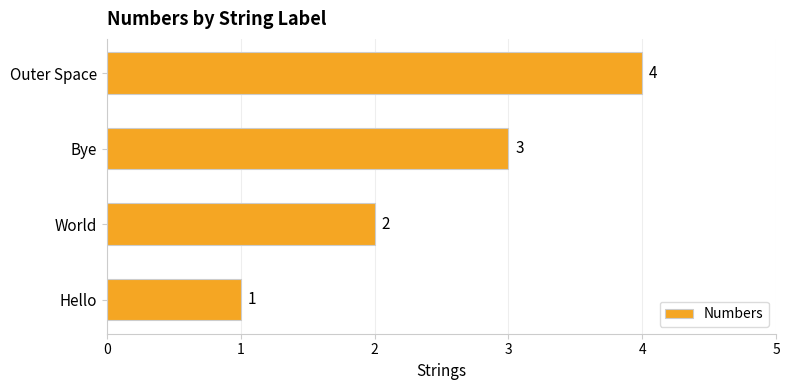

At which label is the value closest to 2?

World